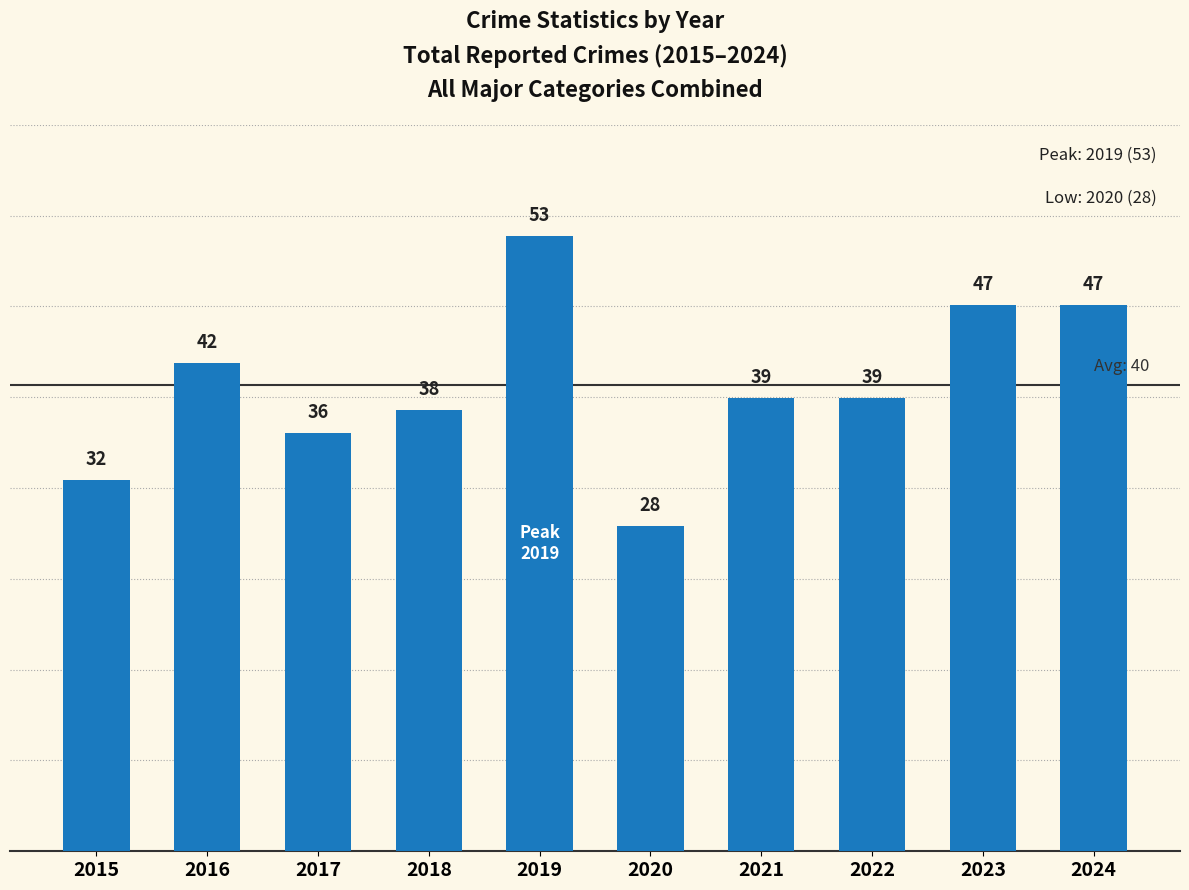

What is the difference between the second highest and minimum values?

19